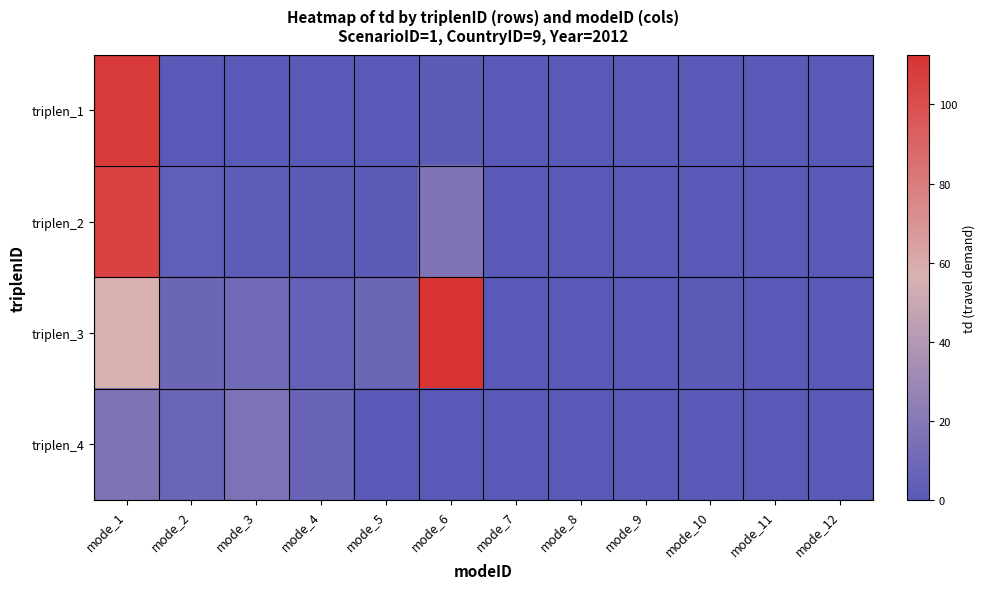

Reading left to right, what are all the values shown in this chart?

triplen_1: mode_1=109.6	mode_2=0.7	mode_3=0.3	mode_4=0.2	mode_5=0.1	mode_6=1.3	mode_7=0.0	mode_8=0.0	mode_9=0.0	mode_10=0.0	mode_11=0.0	mode_12=0.0
triplen_2: mode_1=105.9	mode_2=3.3	mode_3=2.1	mode_4=1.0	mode_5=1.0	mode_6=16.9	mode_7=0.0	mode_8=0.0	mode_9=0.0	mode_10=0.3	mode_11=0.1	mode_12=0.0
triplen_3: mode_1=57.3	mode_2=8.5	mode_3=10.8	mode_4=4.9	mode_5=8.8	mode_6=112.6	mode_7=0.1	mode_8=0.0	mode_9=0.1	mode_10=1.0	mode_11=0.7	mode_12=0.0
triplen_4: mode_1=16.9	mode_2=7.5	mode_3=16.0	mode_4=6.8	mode_5=0.0	mode_6=0.0	mode_7=0.0	mode_8=0.0	mode_9=0.0	mode_10=0.0	mode_11=0.0	mode_12=0.0